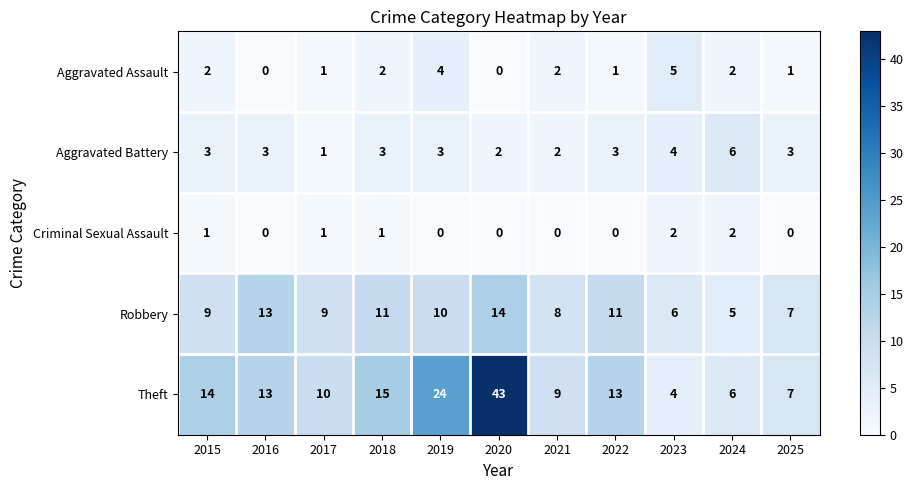

How many categories are shown in the chart?

11